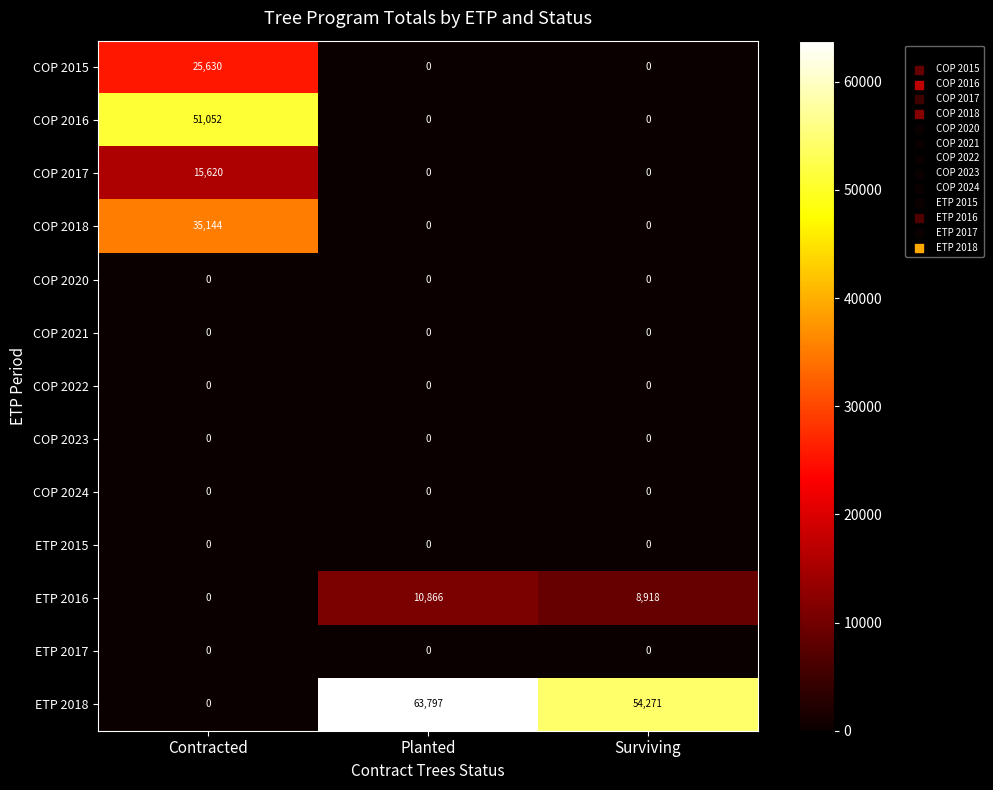

At how many categories does at least one series exceed 30112?

3